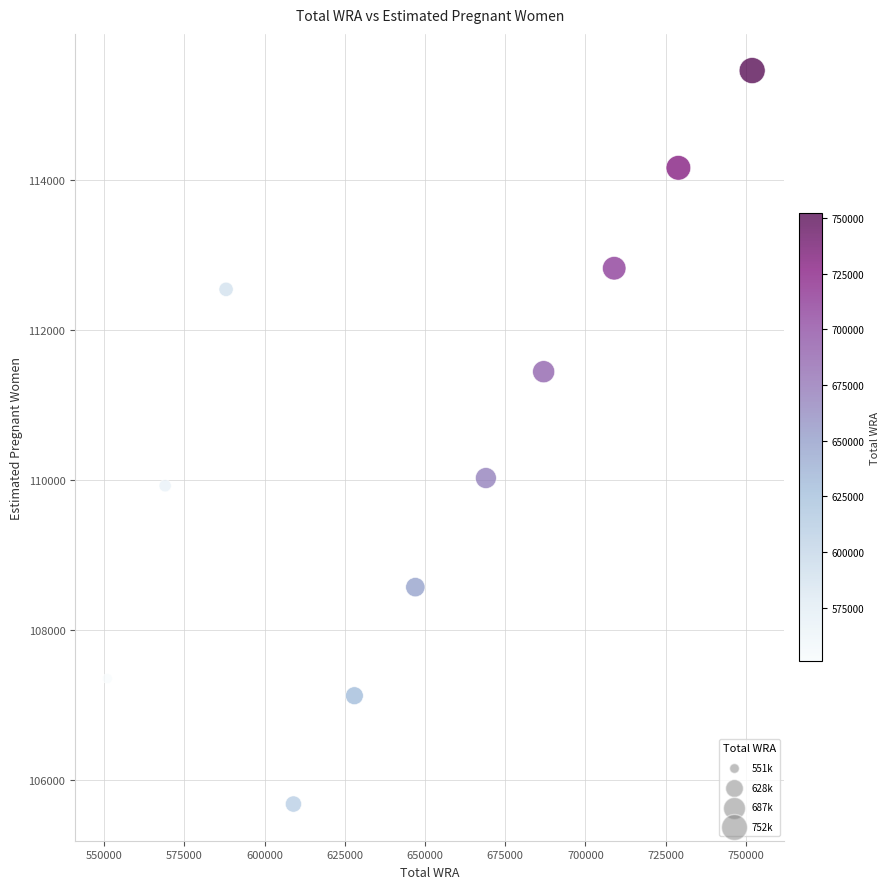

What is the average Y value?

110459.9